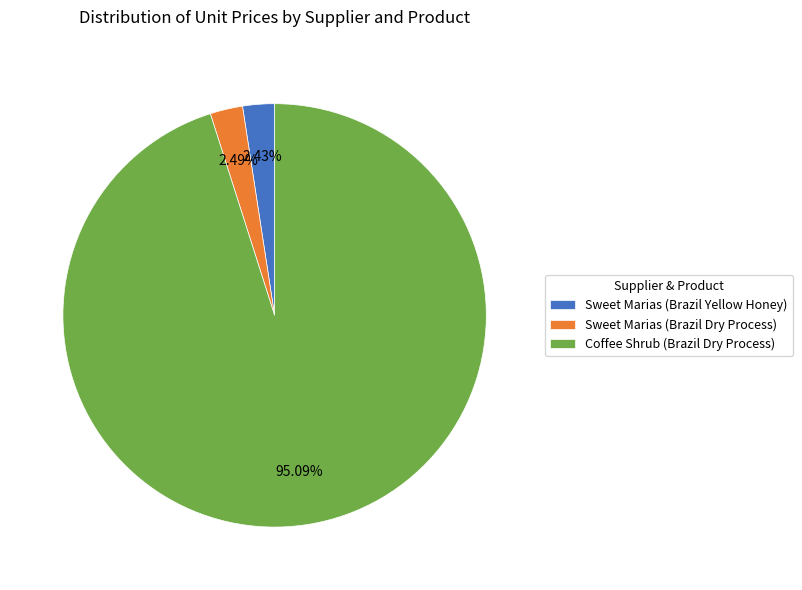

To the nearest percent, what is the average slice percentage?

33%